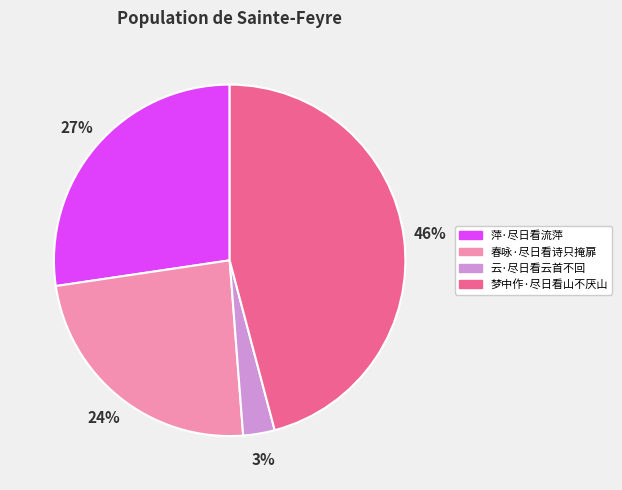

What is the largest slice in the pie chart?

梦中作·尽日看山不厌山